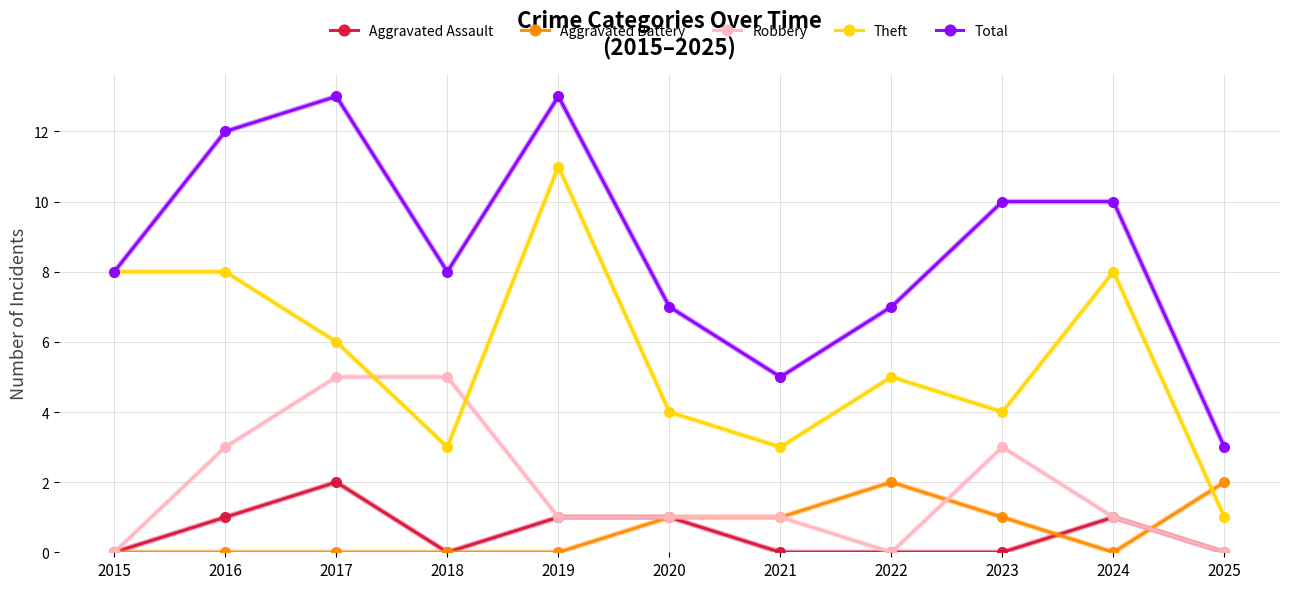

Is this an area chart (filled region under the line)?

No